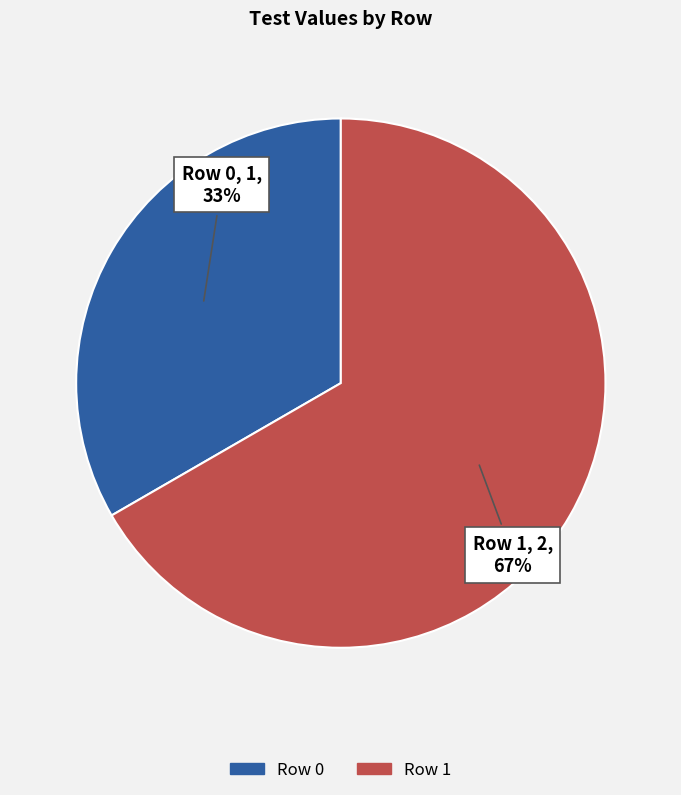

Rank the categories by value from lowest to highest.

Row 0, Row 1